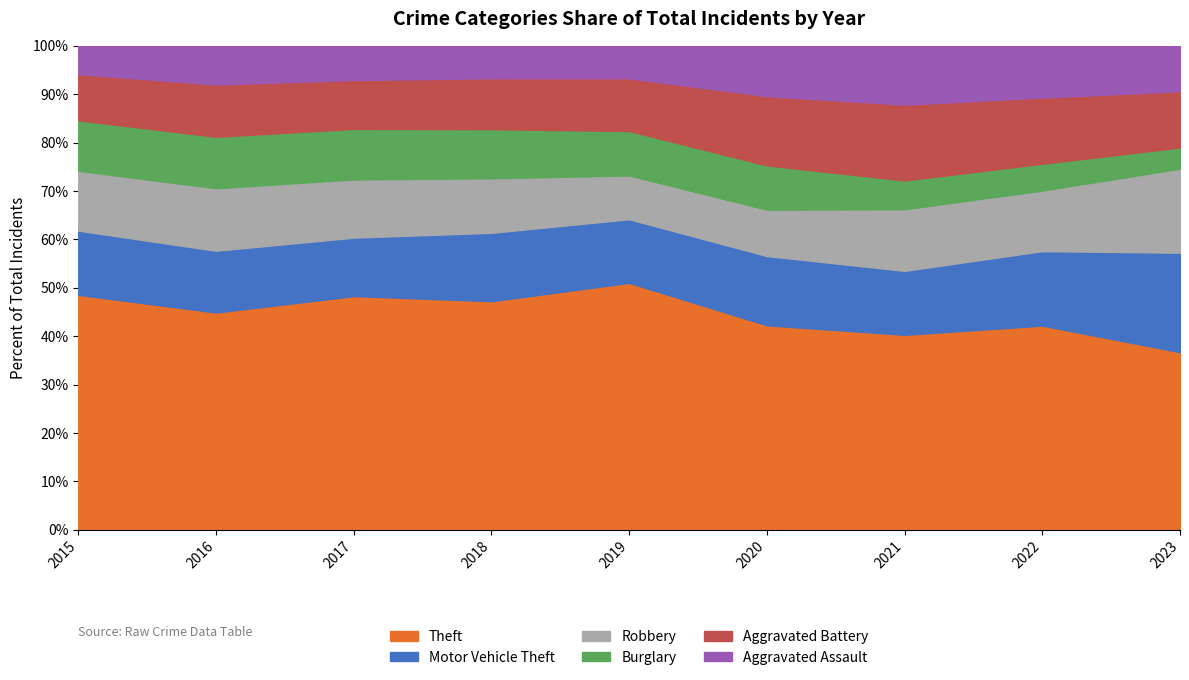

What are all the series names shown in the legend?

Theft, Motor Vehicle Theft, Robbery, Burglary, Aggravated Battery, Aggravated Assault